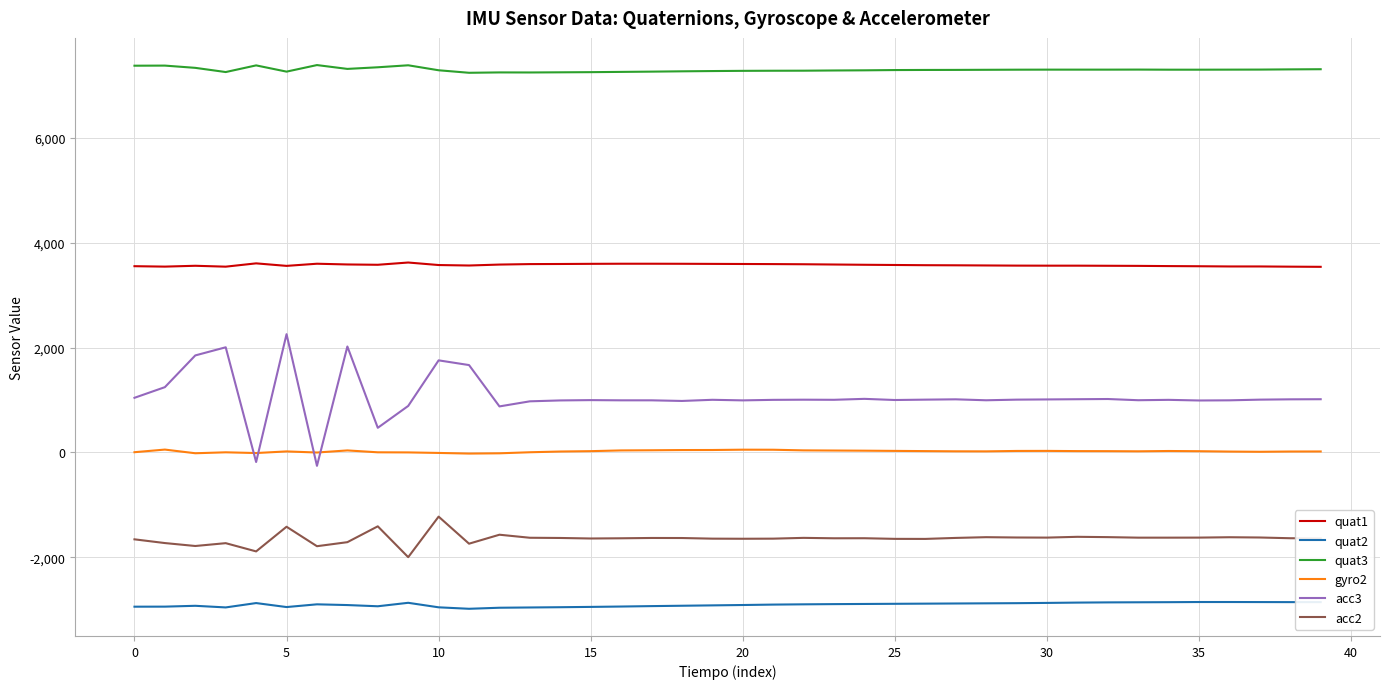

Which series has the largest total across all categories?

quat3